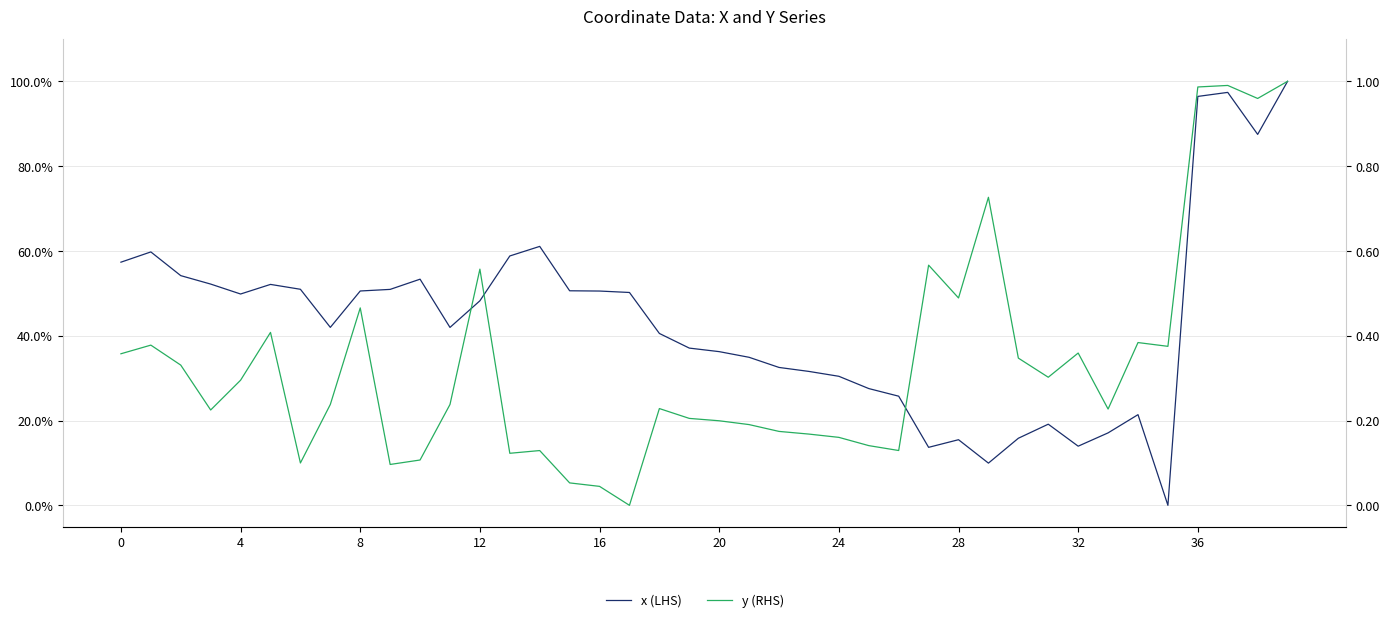

At which label is x (LHS) closest to 0?

35